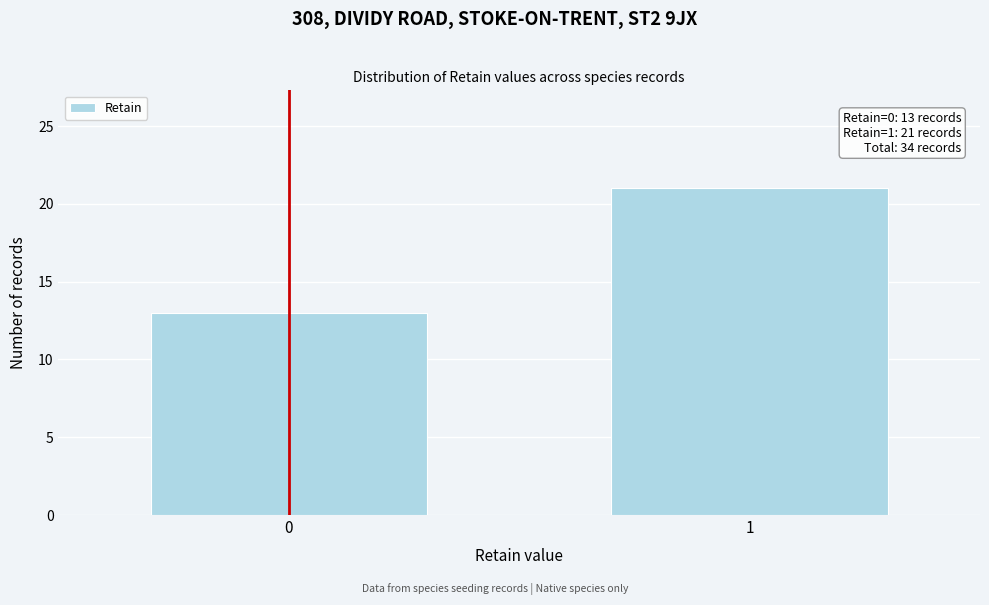

Reading left to right, what are all the values shown in this chart?

13	21